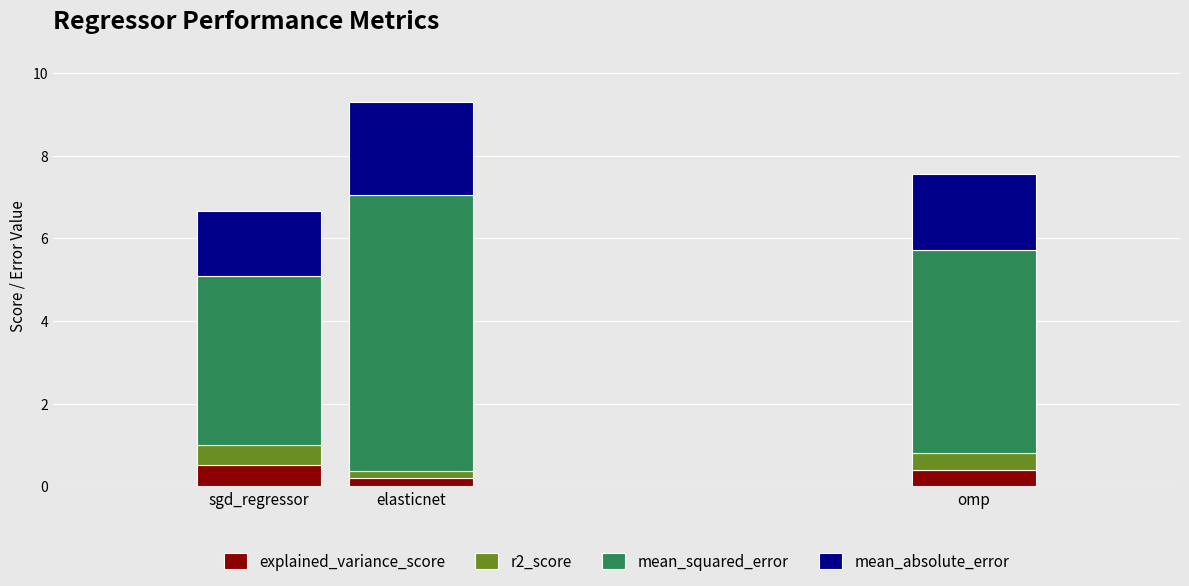

How many bars are there in total?

3